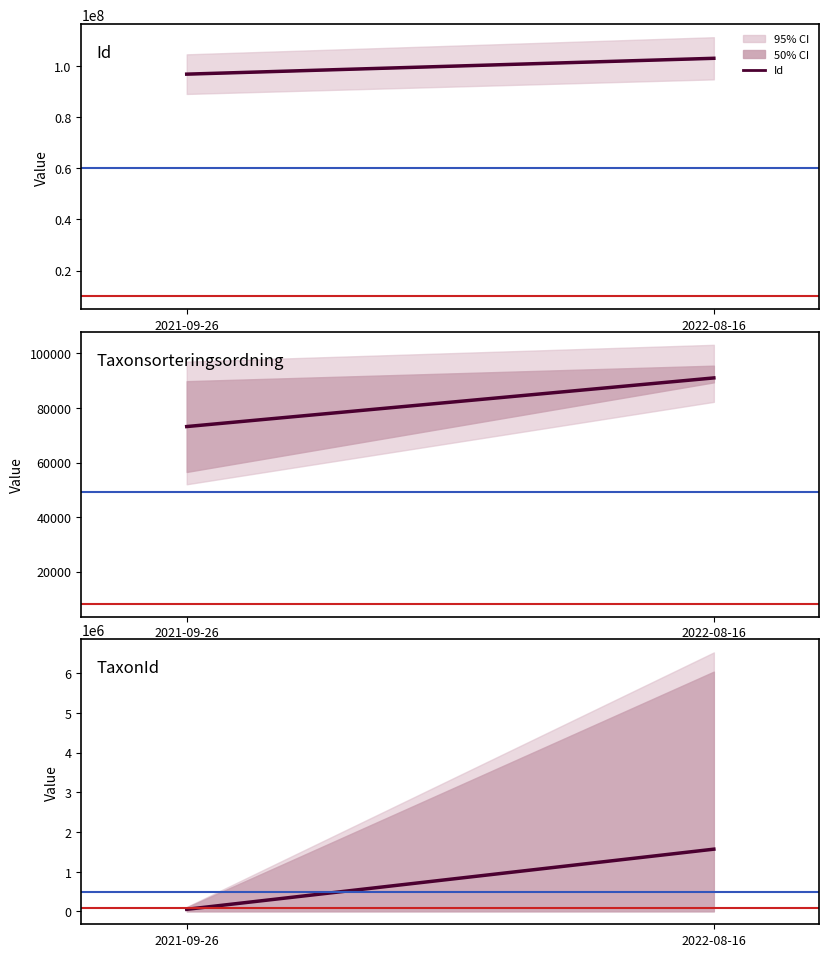

What is the average value of the Id series?

99845075.5